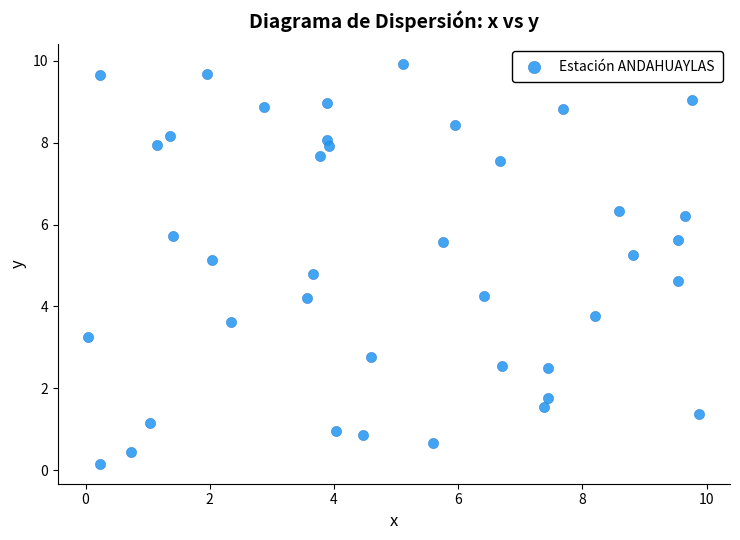

What is the range of Y values (max minus min)?

9.8